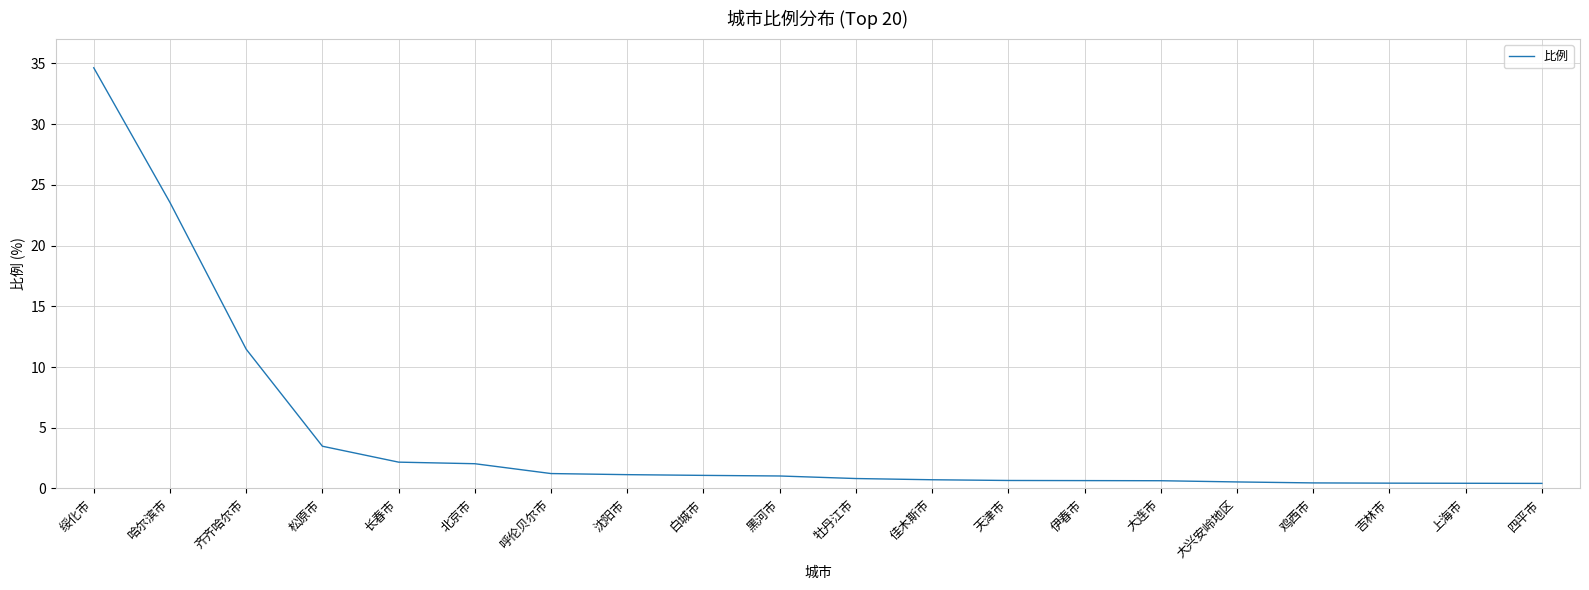

What is the greatest value displayed?

34.6